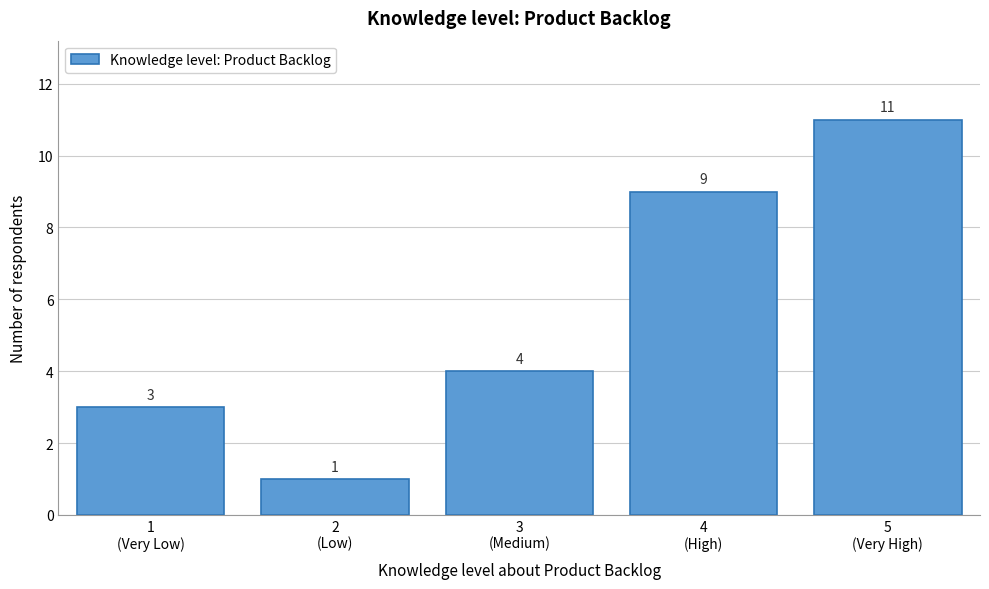

Reading left to right, list all the values displayed in this chart.

3	1	4	9	11